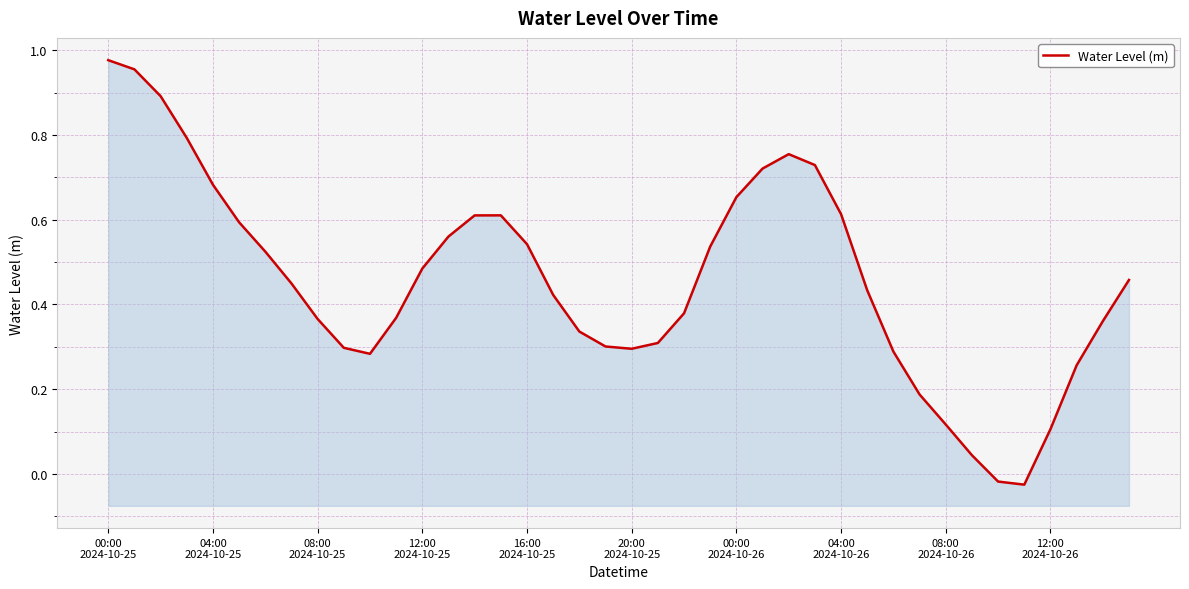

How many interior local peaks (higher than both neighbors) does the data have?

2